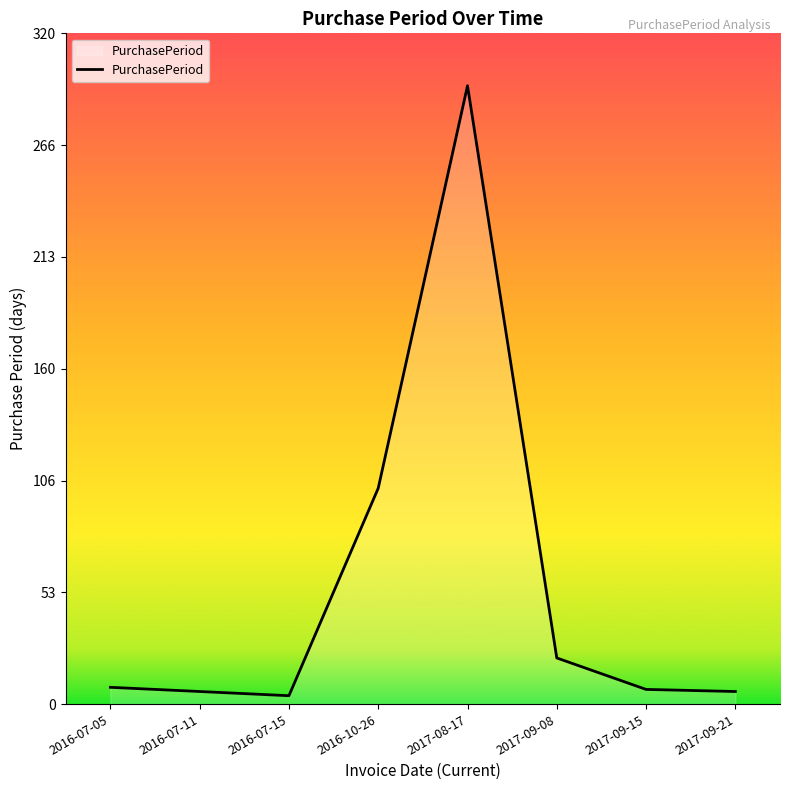

What is the greatest value displayed?

295